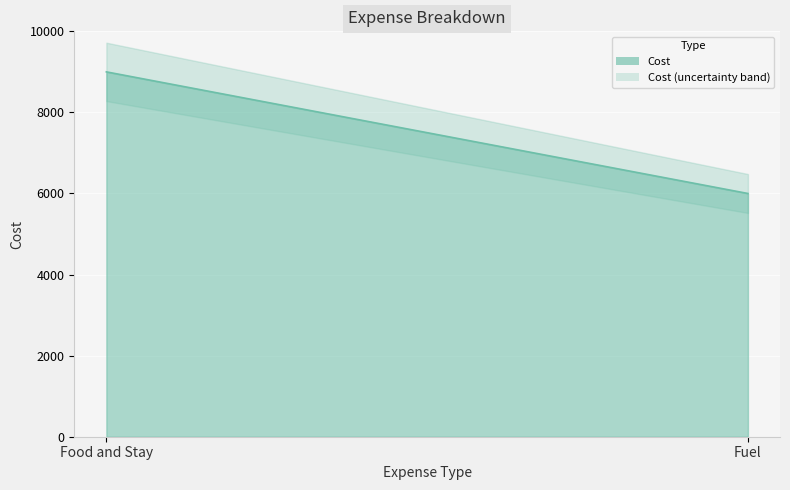

What is the sum of all values?

15000